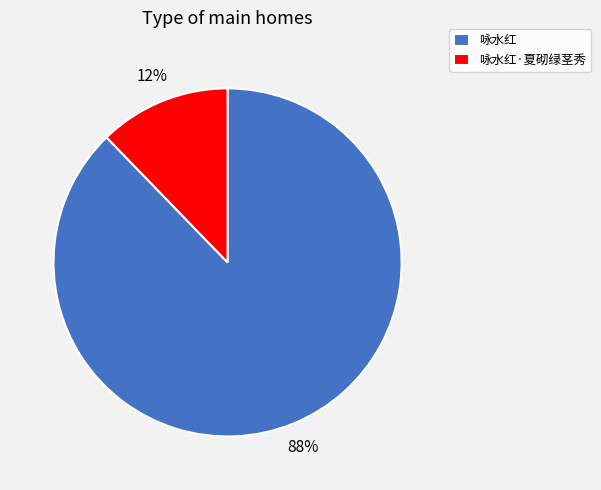

To the nearest percent, what portion does 咏水红 represent?

88%